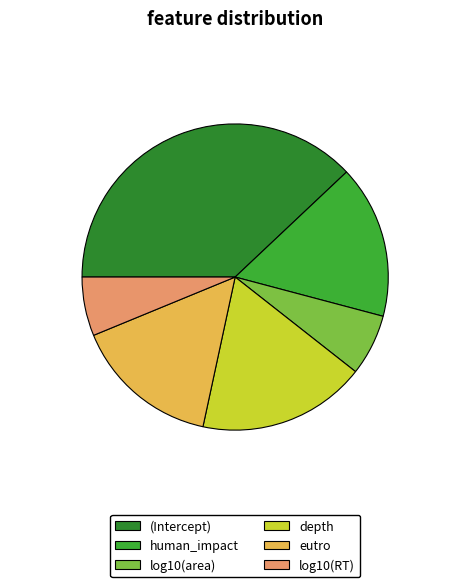

Is the sum of (Intercept) and log10(RT) greater than half?

No